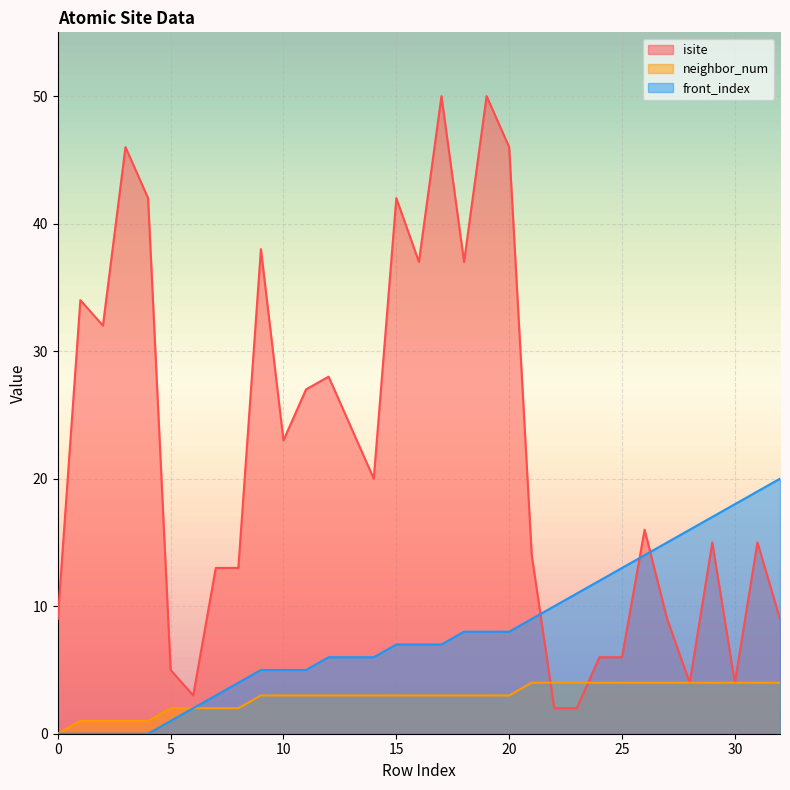

True or false: neighbor_num and front_index cross at least once.

False